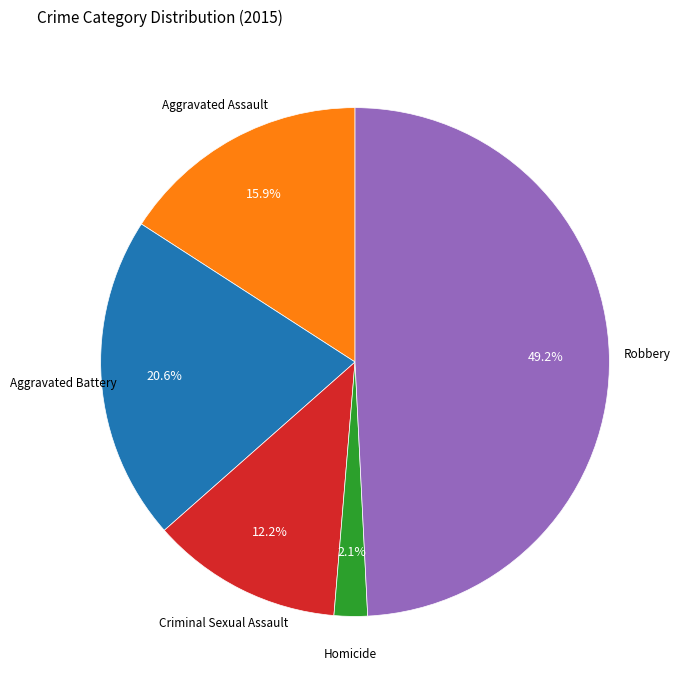

Is there any slice that represents more than half of the pie?

No